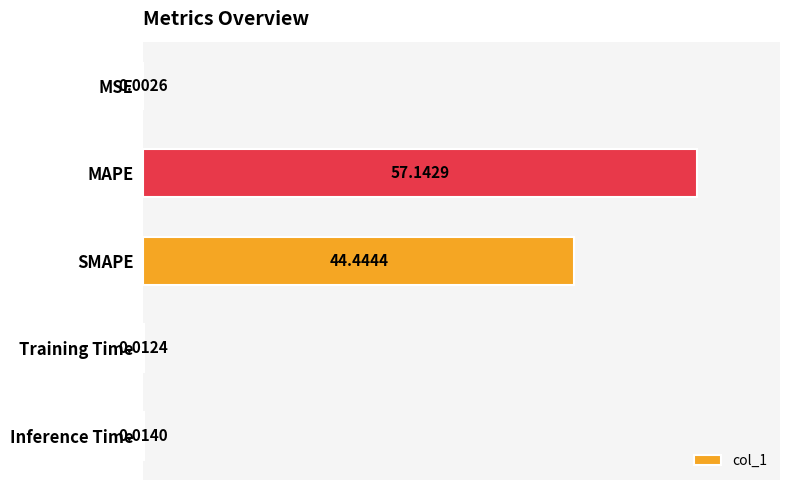

Where is the data nearest to the value 28?

SMAPE